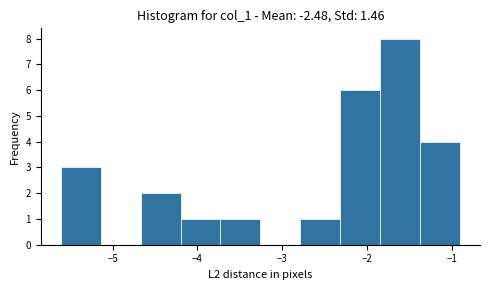

Reading left to right, transcribe this chart: for each bar, give the range it covers on the x-axis and its height. Neither the bar edges nor the heights are printed on the chart, so give them approximately, as read against the axes.

-5.6 to -5.1: 3
-5.1 to -4.7: 0
-4.7 to -4.2: 2
-4.2 to -3.7: 1
-3.7 to -3.3: 1
-3.3 to -2.8: 0
-2.8 to -2.3: 1
-2.3 to -1.8: 6
-1.8 to -1.4: 8
-1.4 to -0.9: 4